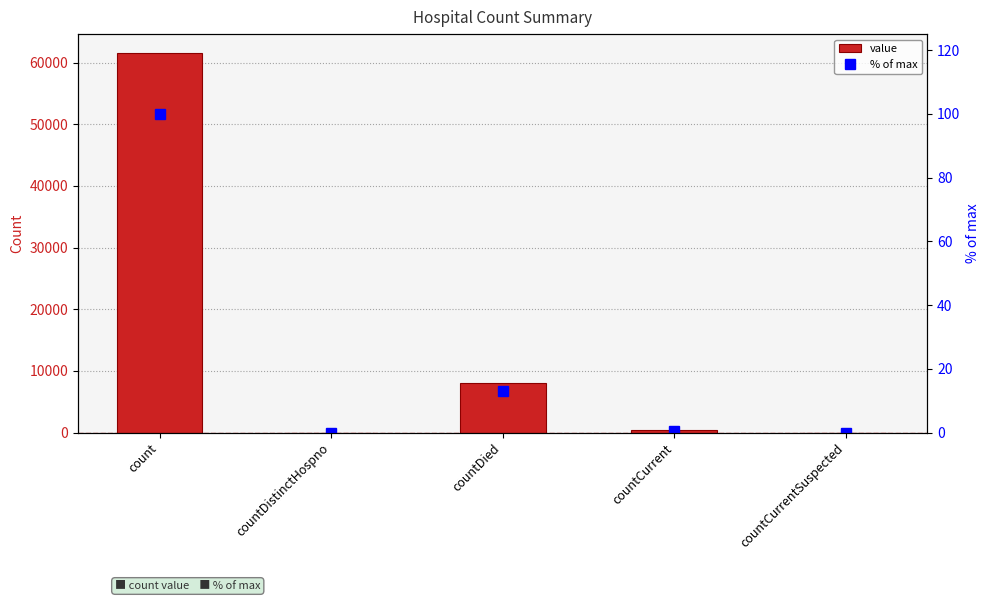

At how many categories does at least one series exceed 45055?

1